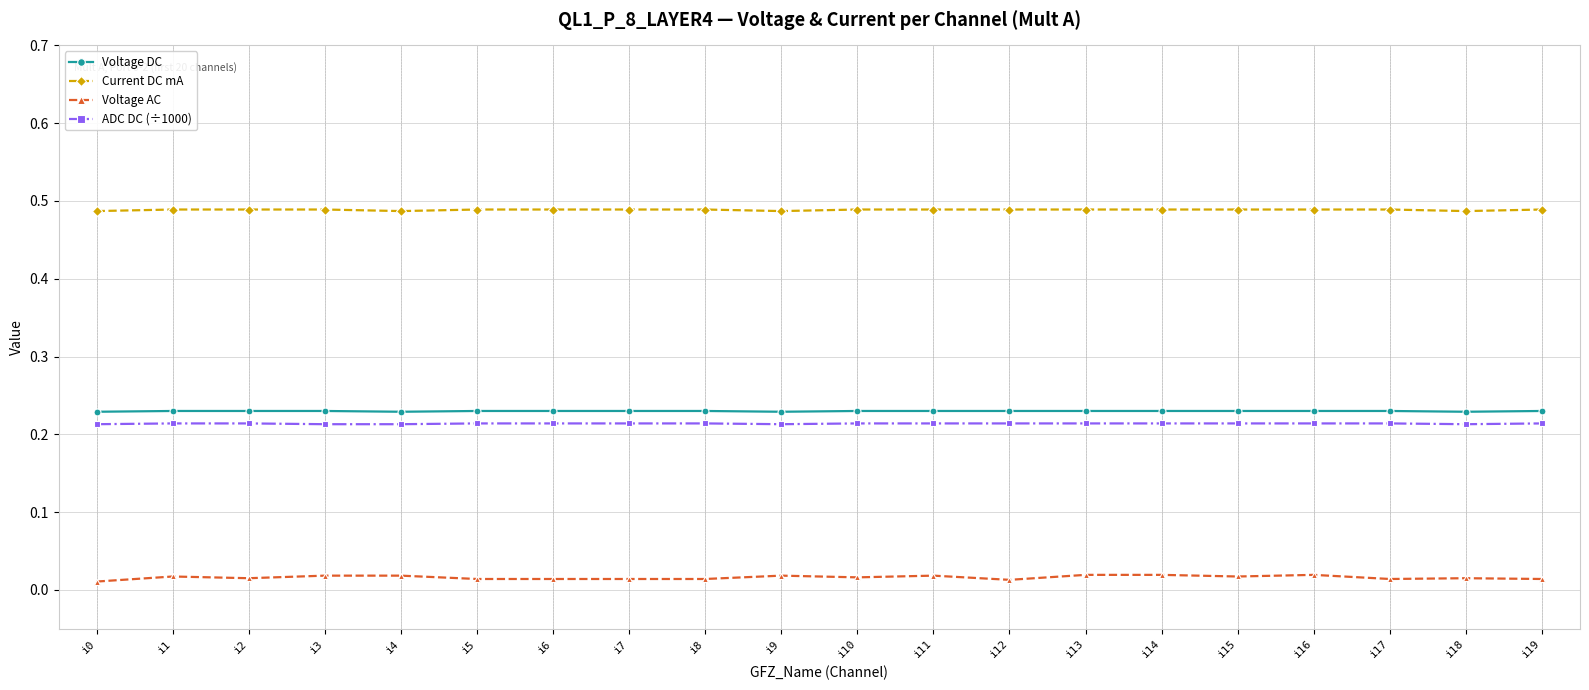

True or false: Current DC mA has a value of 0.9 at i18.

False